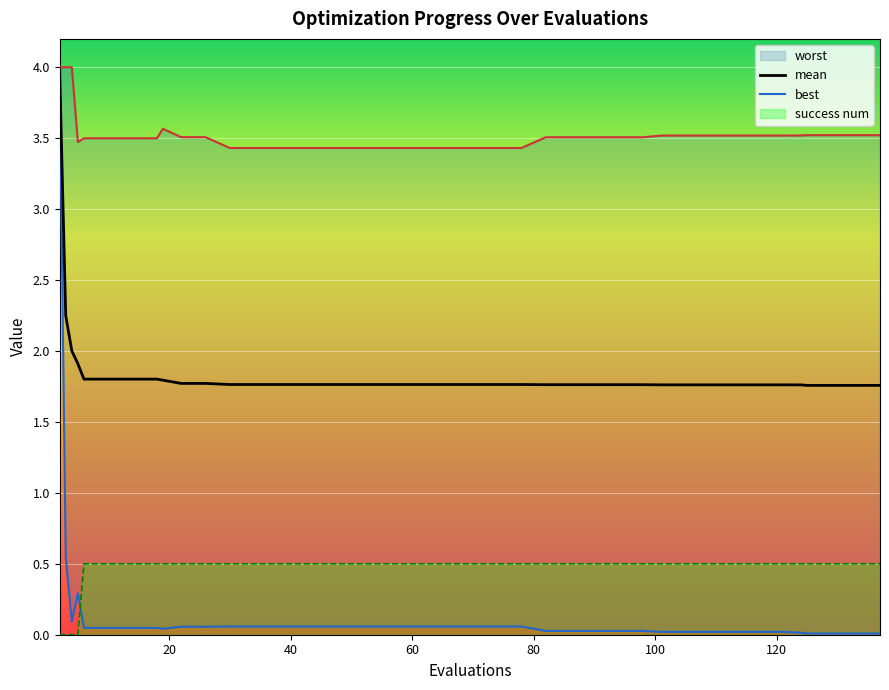

True or false: success num and mean intersect in this chart.

False